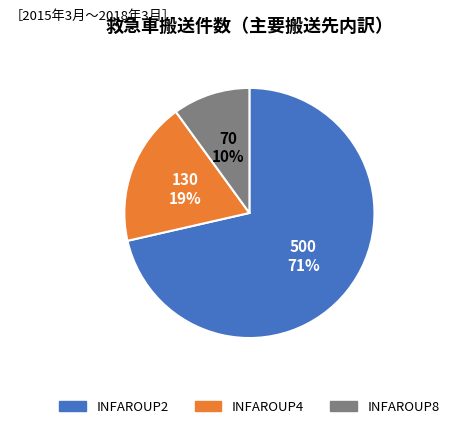

Which category has the smallest portion of the pie?

INFAROUP8